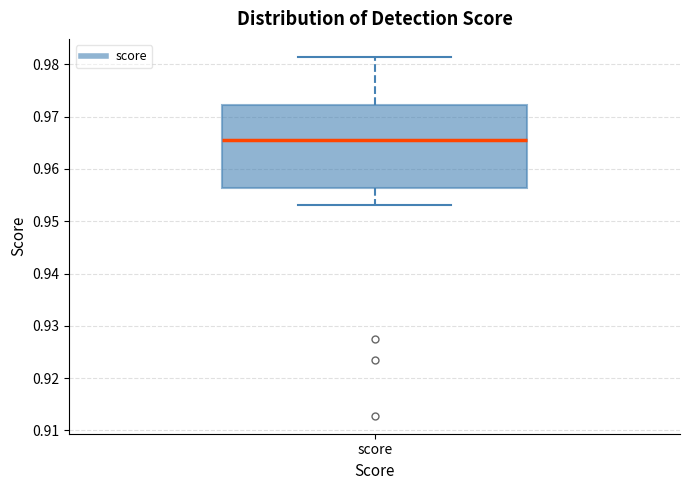

Read this box plot against the y-axis: the position of the median line, the range covered by the box, and the ends of both whiskers. The values are not printed on the chart, so give them approximately, as read against the axis.

median 0.966, box 0.956 to 0.972, whiskers 0.953 to 0.981